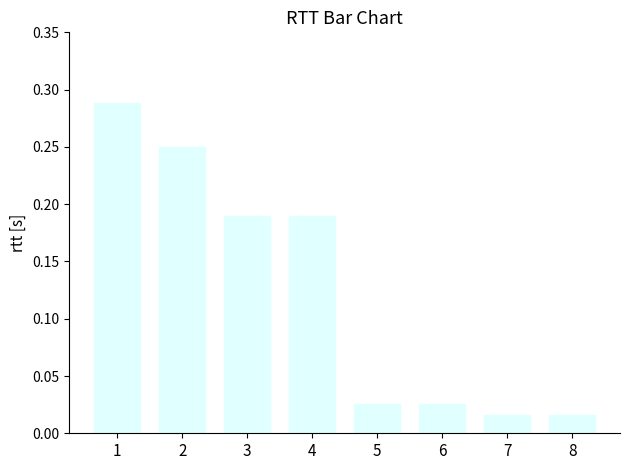

What is the change in value from 1 to 5?

-0.3